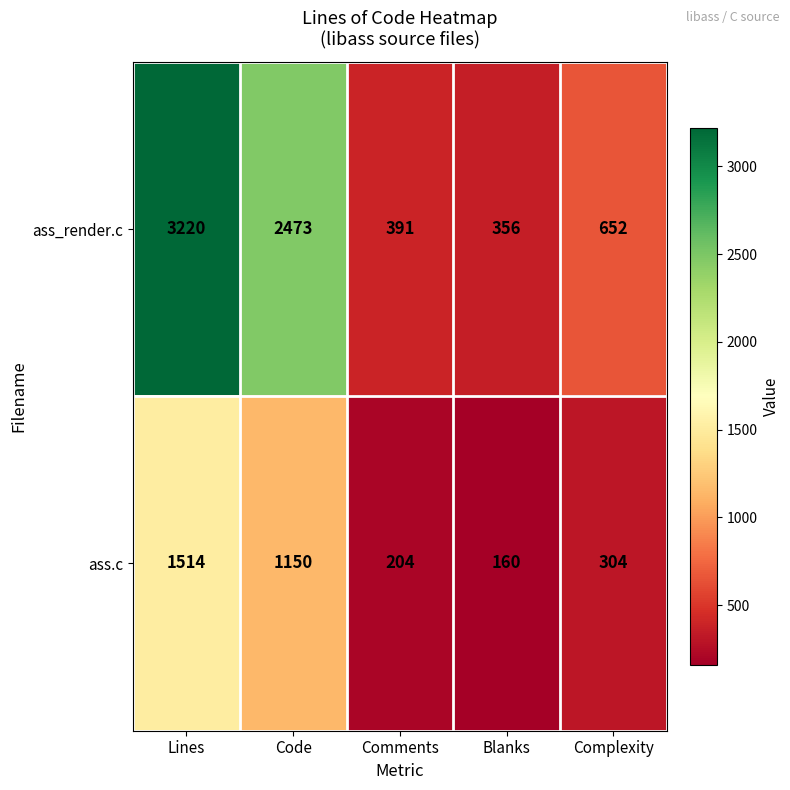

The value of ass_render.c at Blanks is 356. True or false?

True